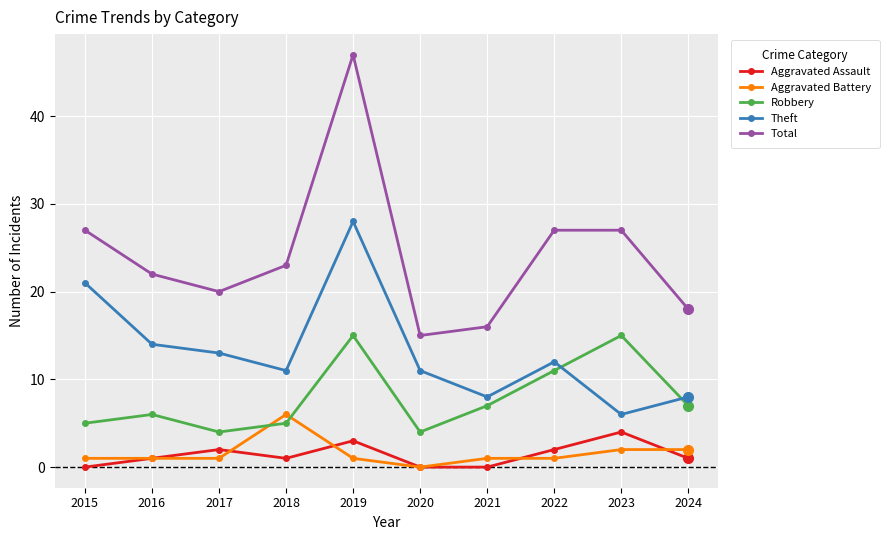

True or false: Total and Robbery cross at least once.

False